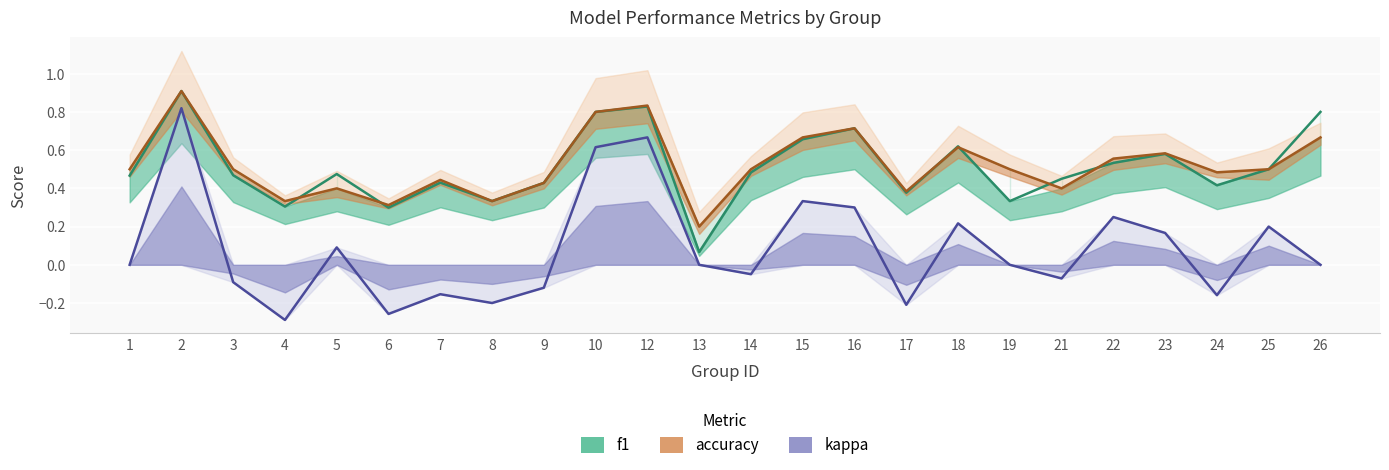

True or false: accuracy has more than 1 points higher than both neighbors.

True